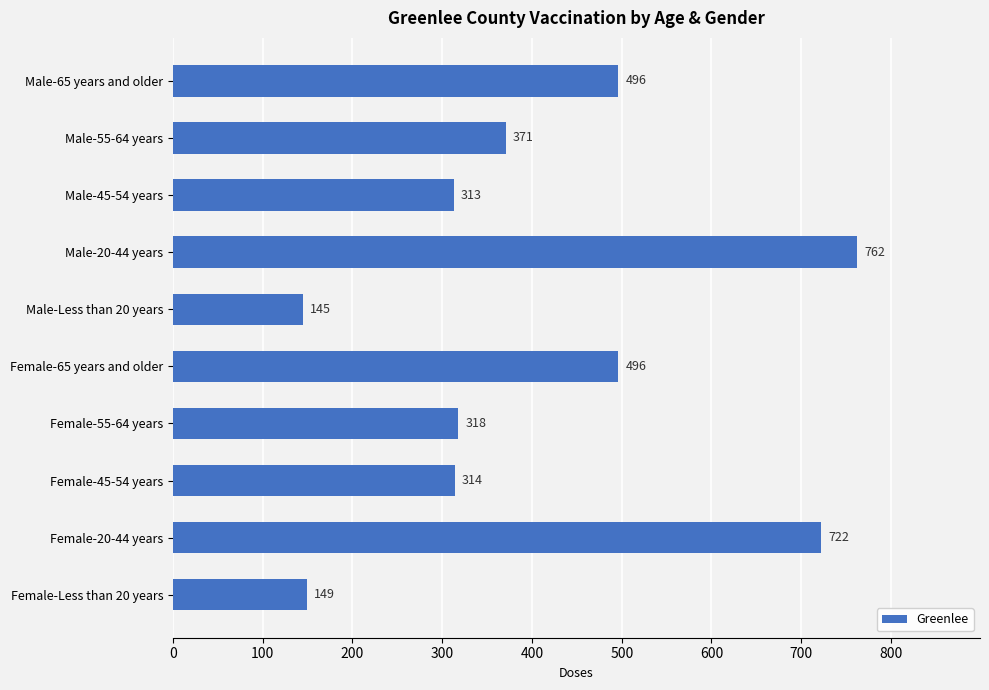

Count the number of data series in this chart.

1